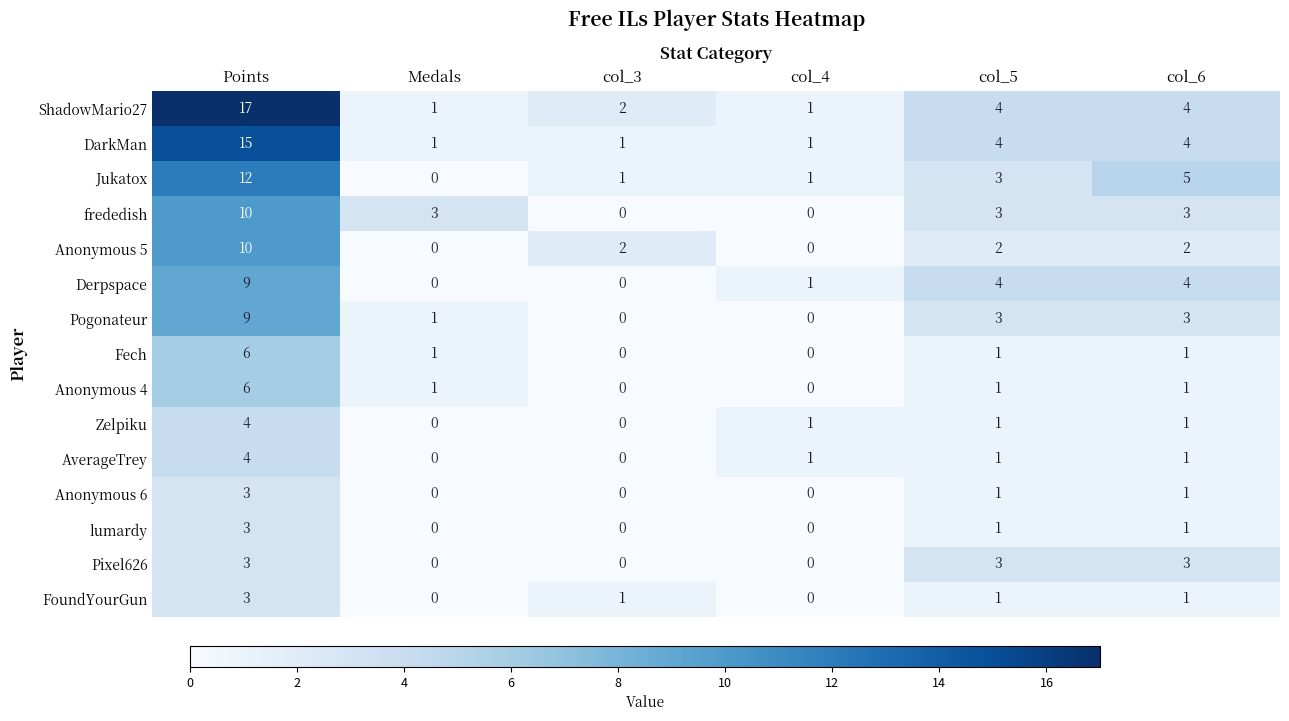

How many distinct data groups are displayed?

15